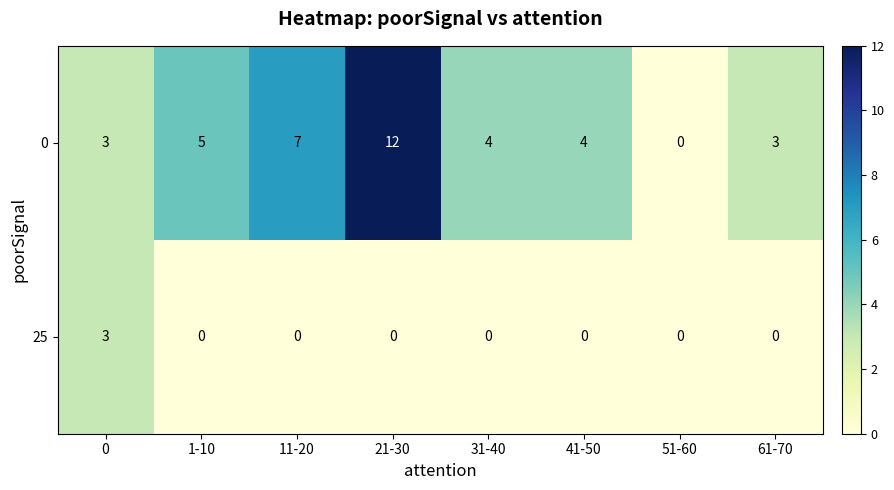

Is the value of 0 at 21-30 greater than the value of 25 at 41-50?

Yes